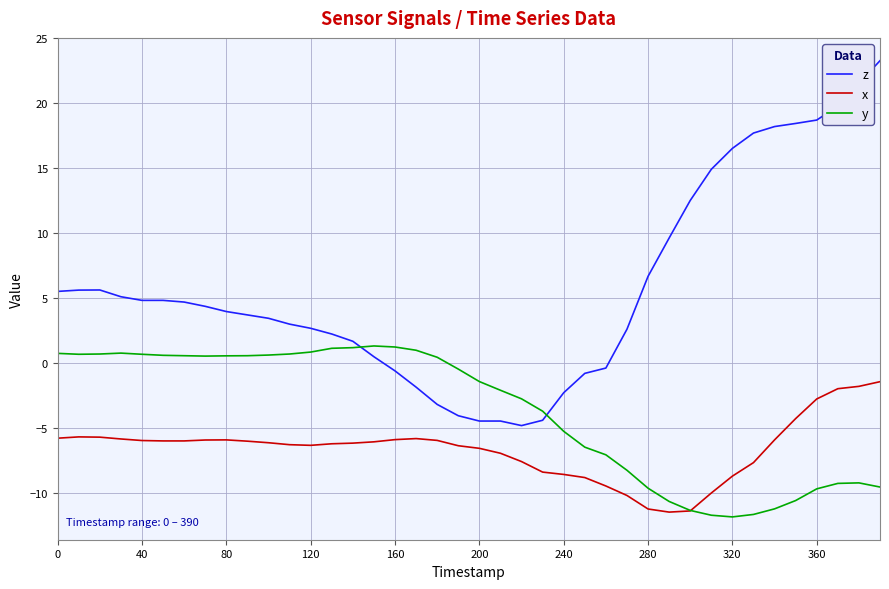

Rank the series by their average value, from highest to lowest.

z, y, x